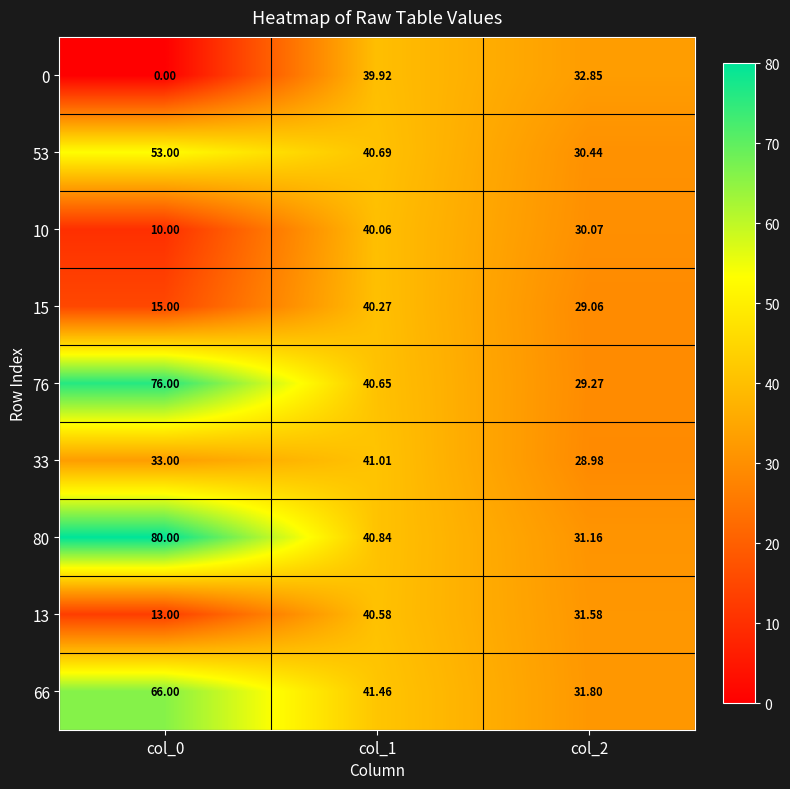

How many data points in 66 are above 41?

2